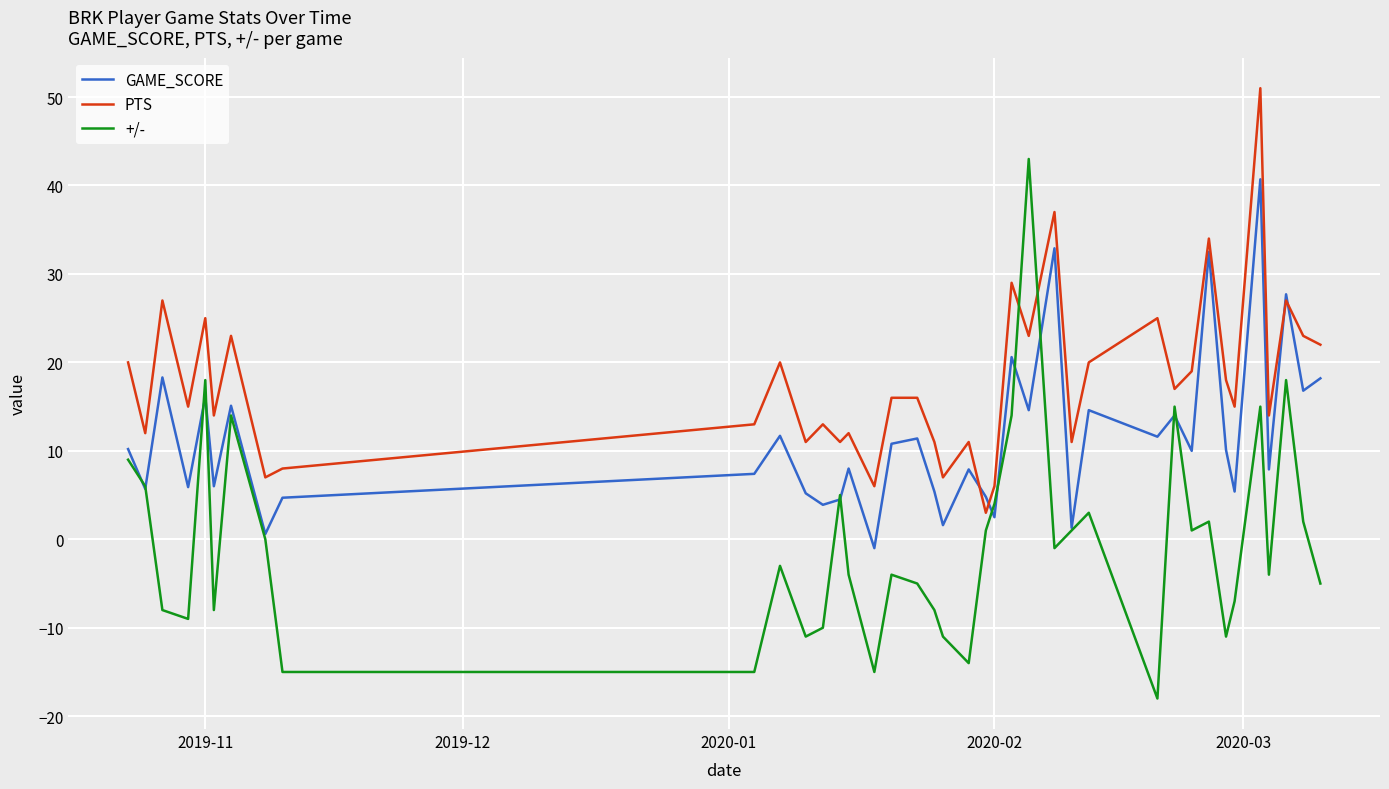

True or false: +/- and PTS cross at least once.

True